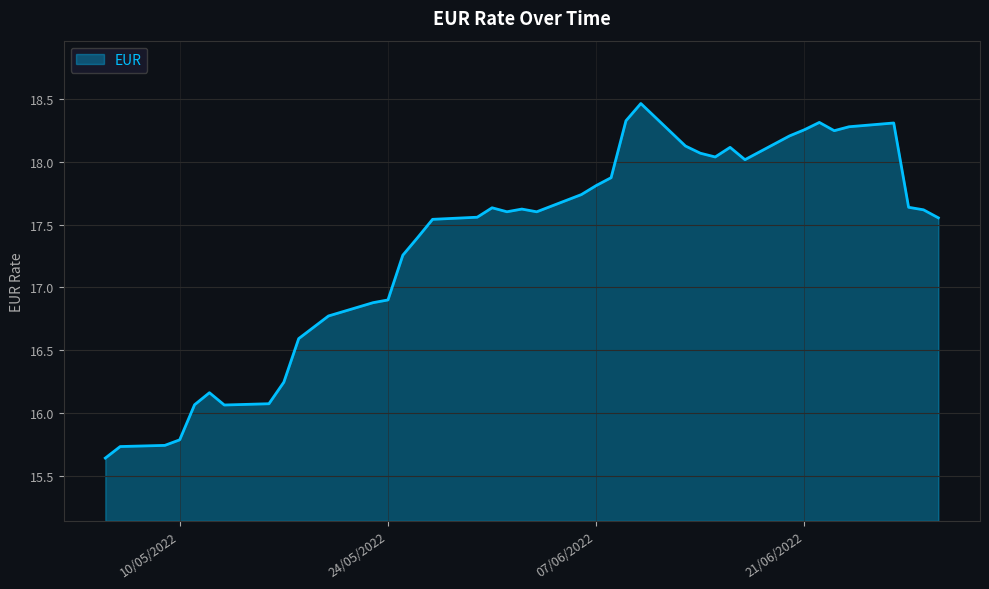

What is the maximum value shown in the chart?

18.5